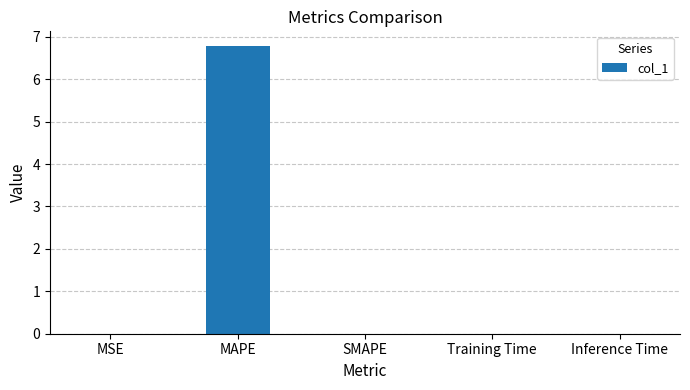

How many distinct data groups are displayed?

1